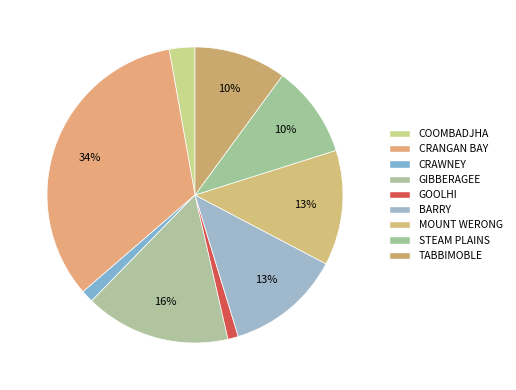

How many slices are in this pie chart?

9